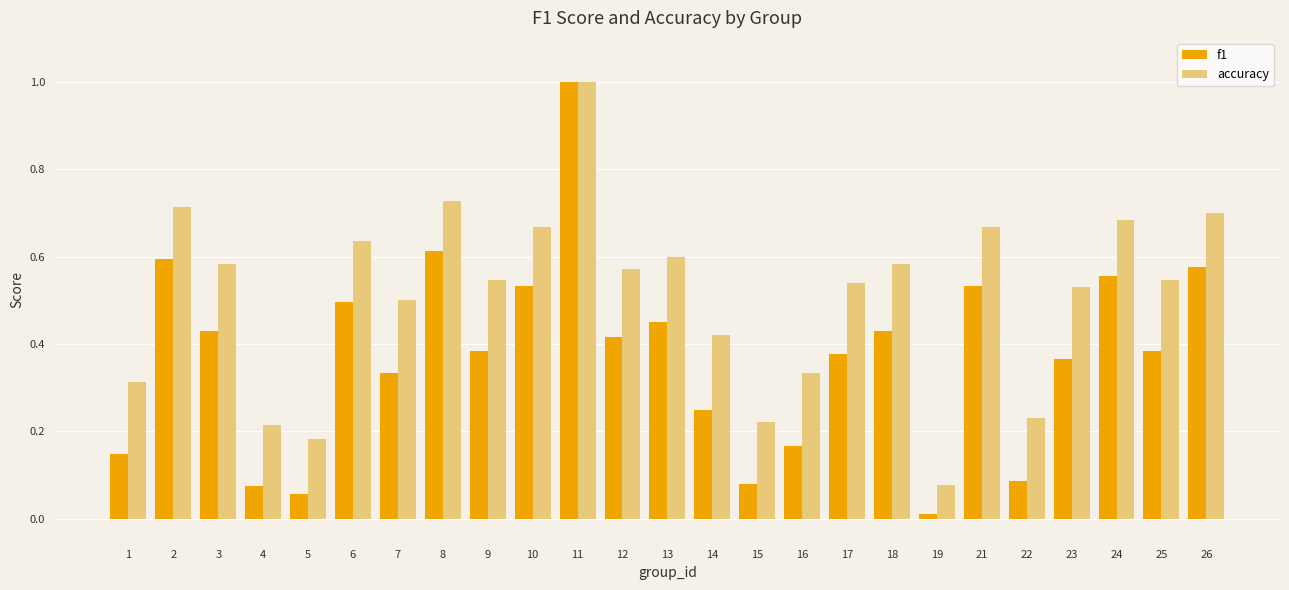

Count the number of data series in this chart.

2